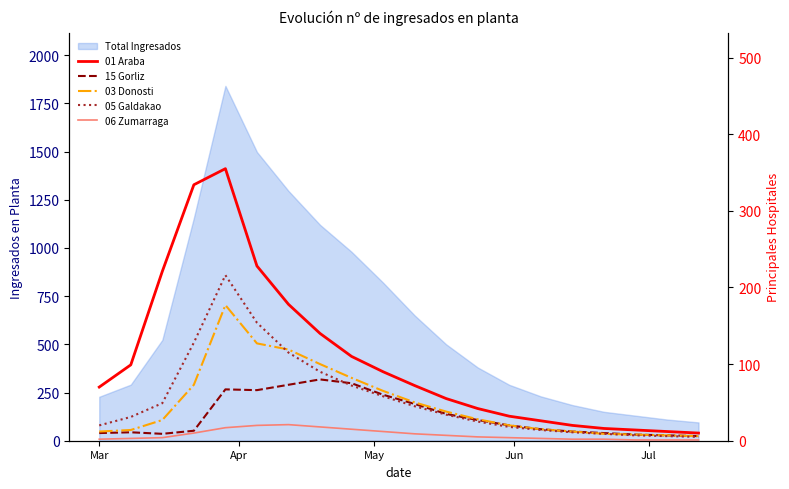

What is the maximum value for 05 Galdakao?

216